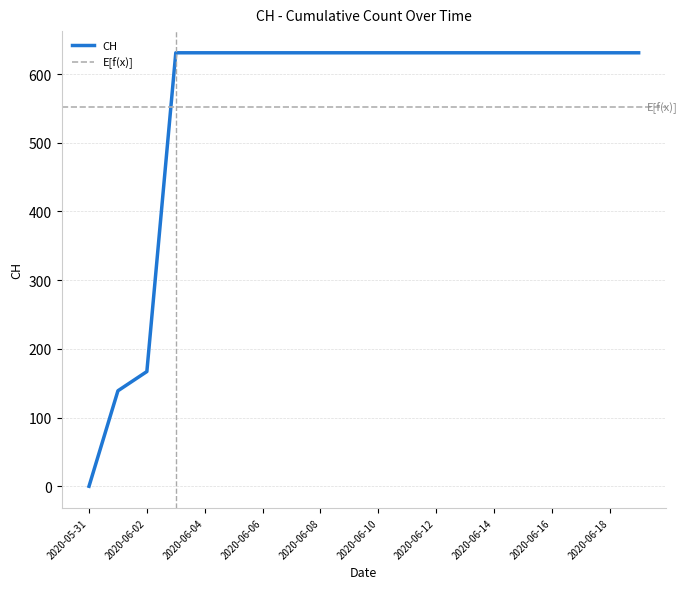

What is the label of the 1st point from the left?

2020-05-31